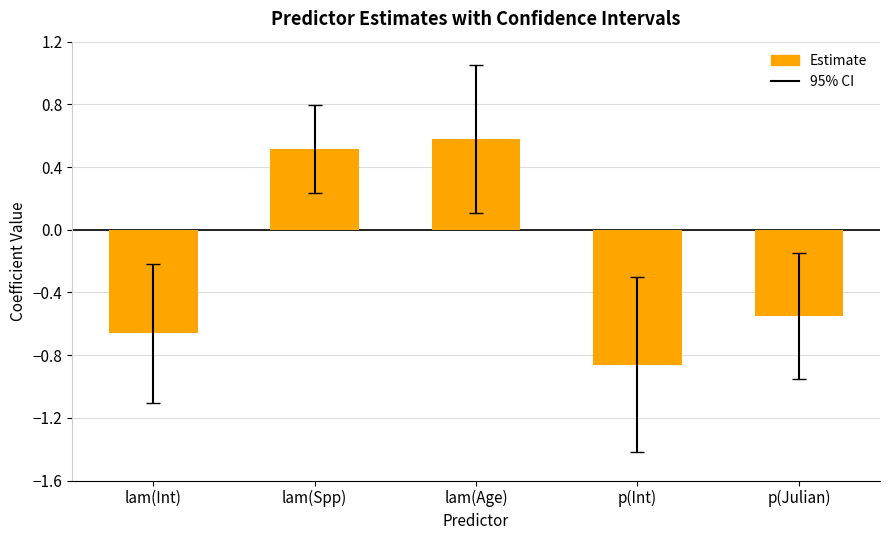

Rank the categories by value from highest to lowest.

lam(Age), lam(Spp), p(Julian), lam(Int), p(Int)